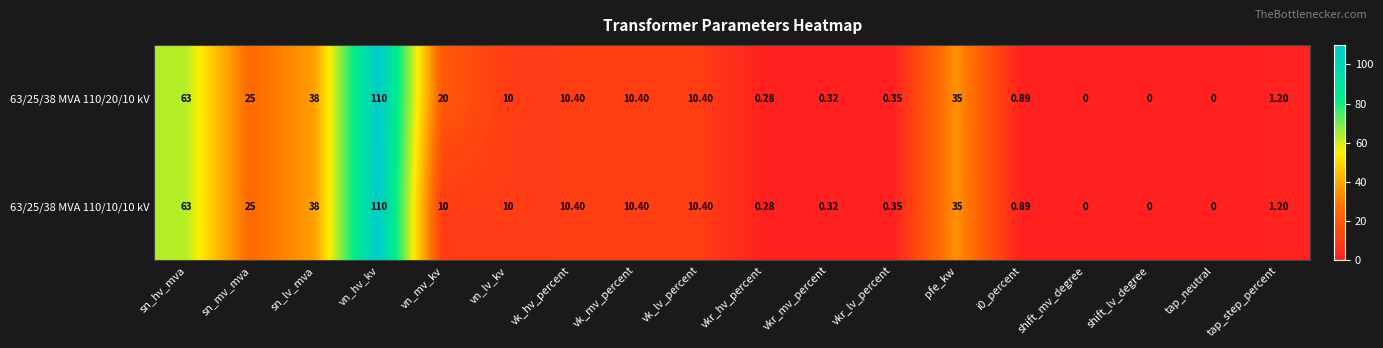

Which series has the largest total across all categories?

63/25/38 MVA 110/20/10 kV